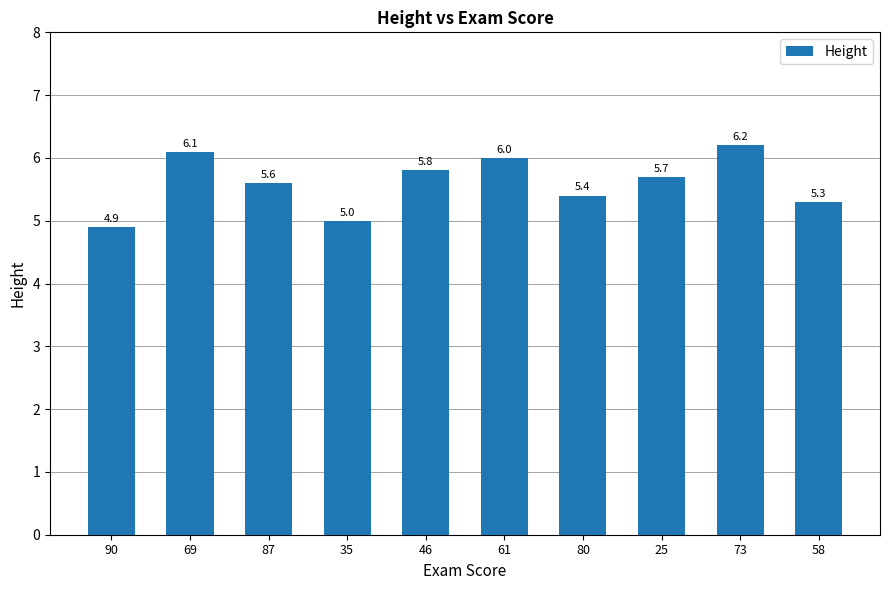

What is the label of the 4th bar from the left?

35